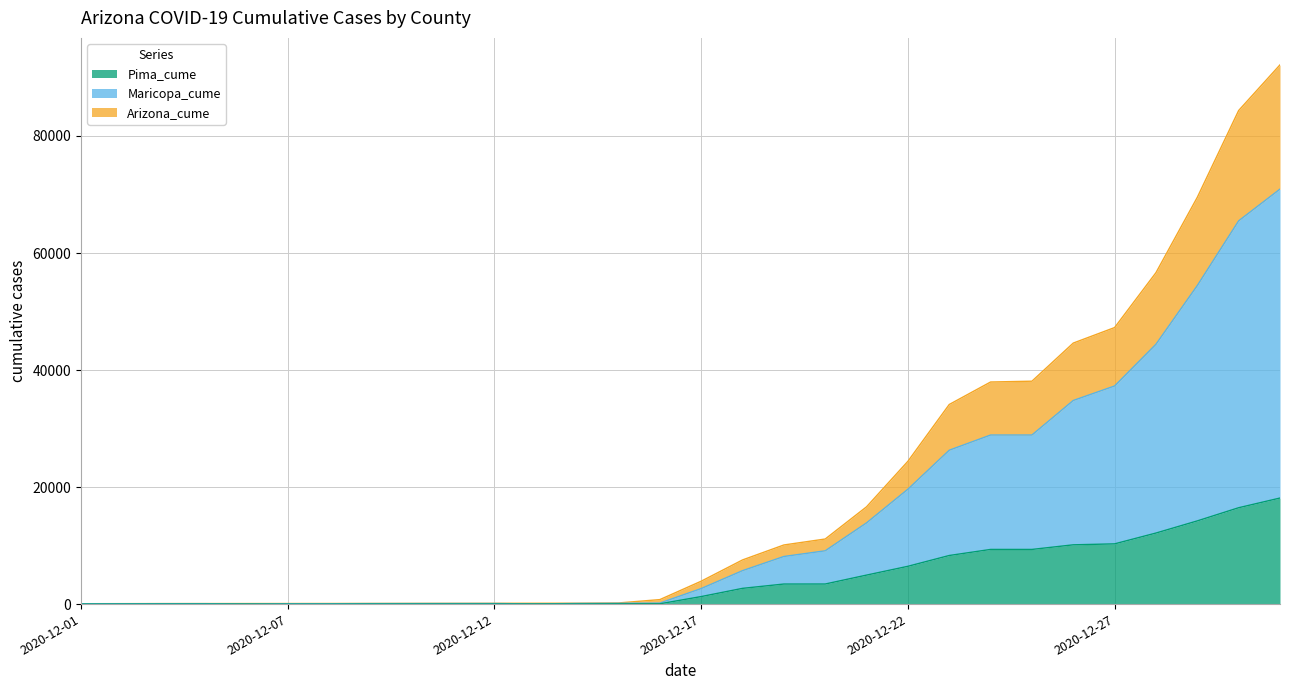

Is it true that Arizona_cume equals 11122 at 2020-12-20?

True